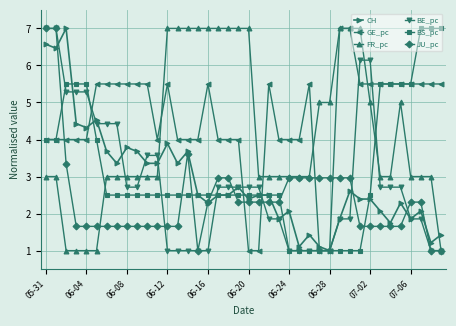

What is the value of the FR_pc point at the 8th from the left?

3.0